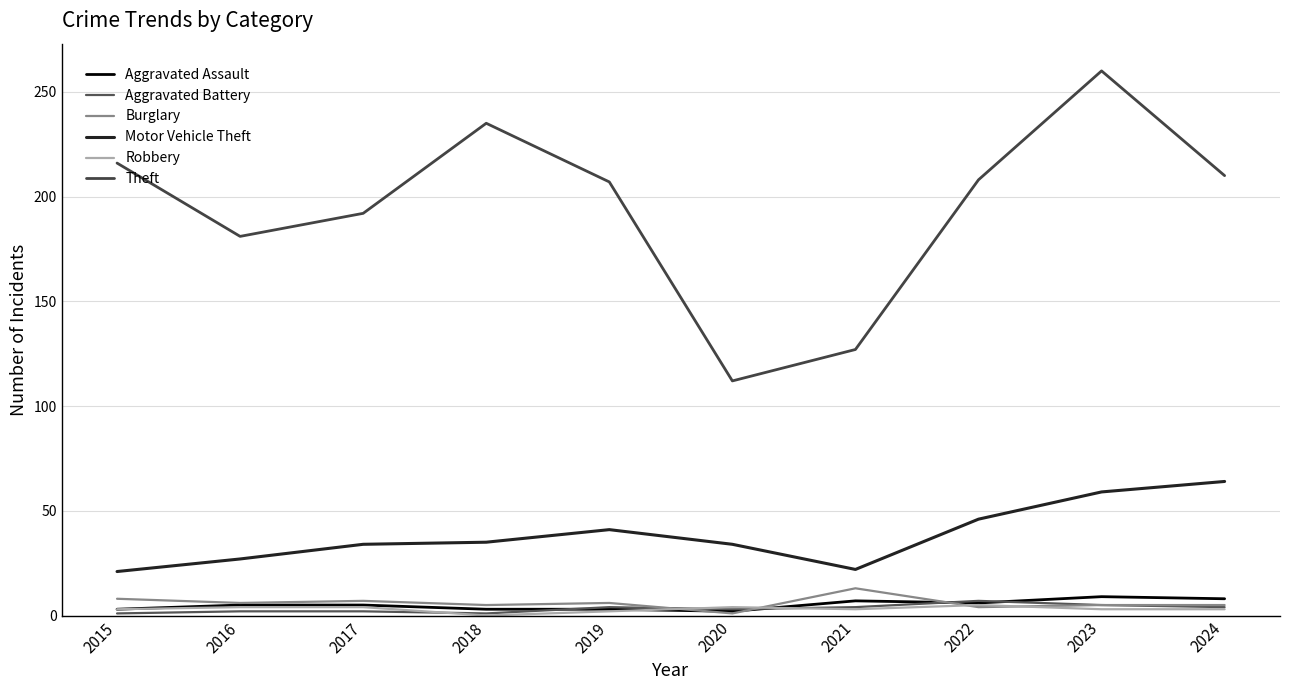

The value of Burglary at 2019 is 6. True or false?

True